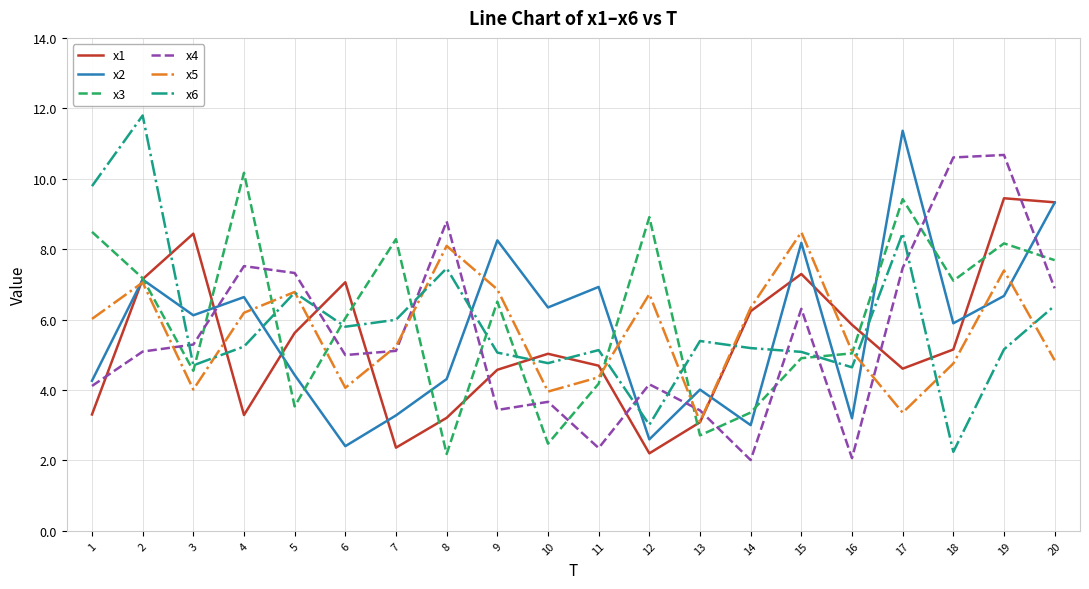

What value does the x4 series have at 12?

4.2